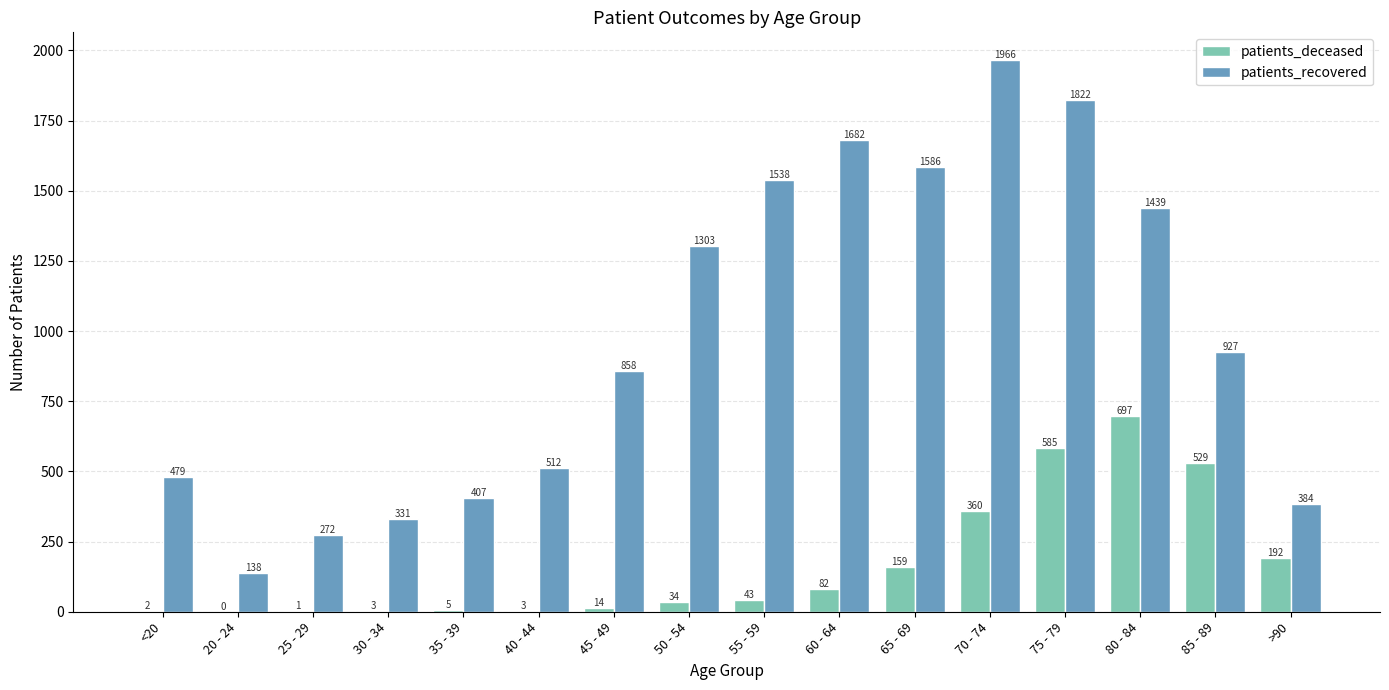

What is the highest value of the patients_deceased series?

697